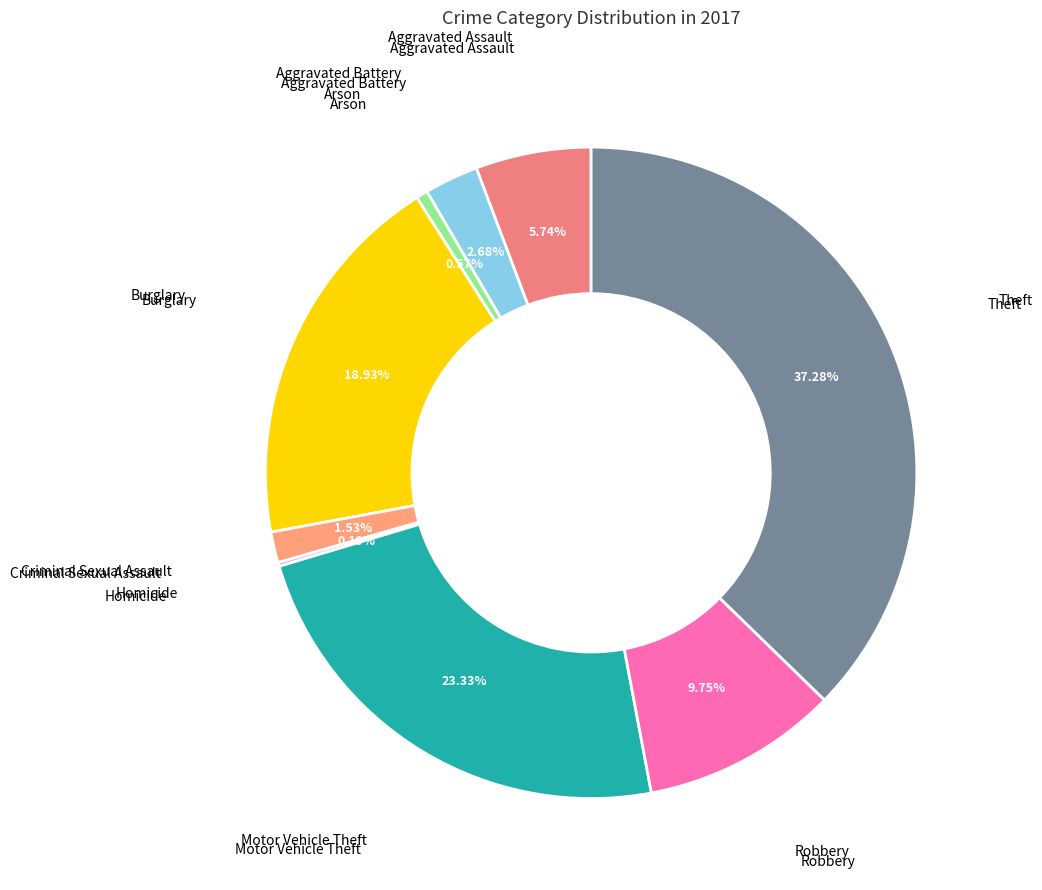

Is there any slice that represents more than half of the pie?

No